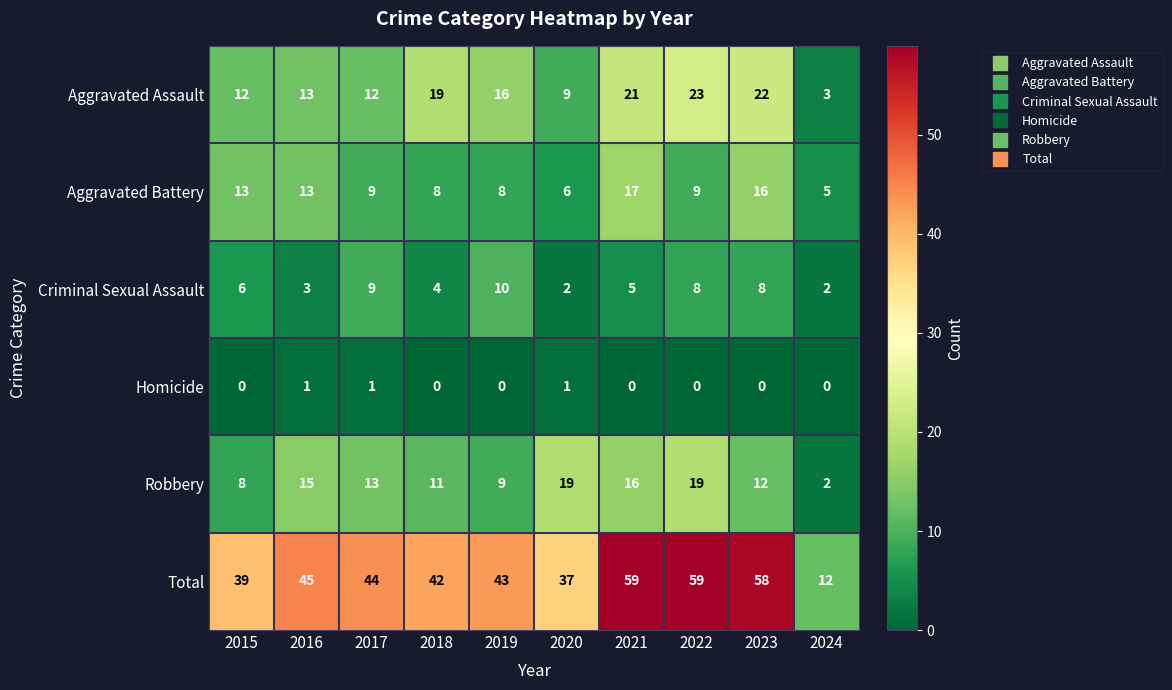

Where does the Aggravated Battery series first go above 9?

2015